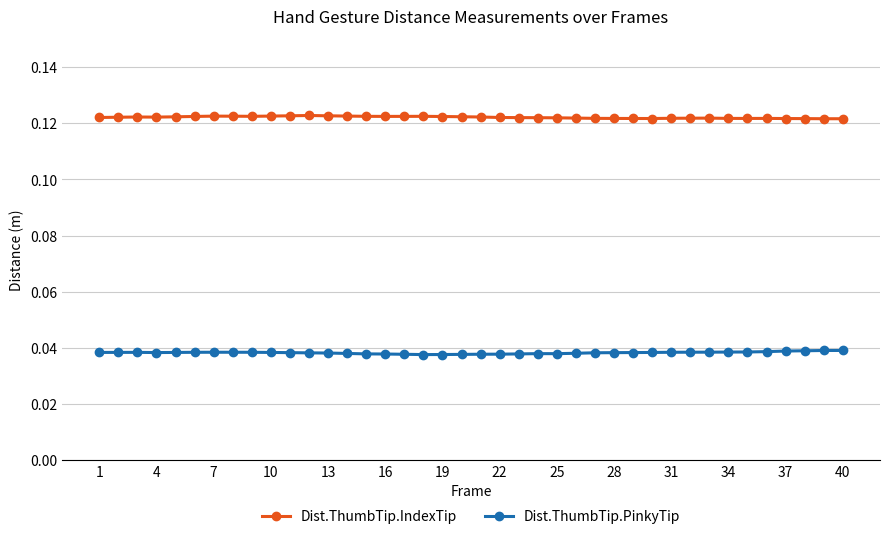

True or false: Dist.ThumbTip.PinkyTip has more than 2 points higher than both neighbors.

True